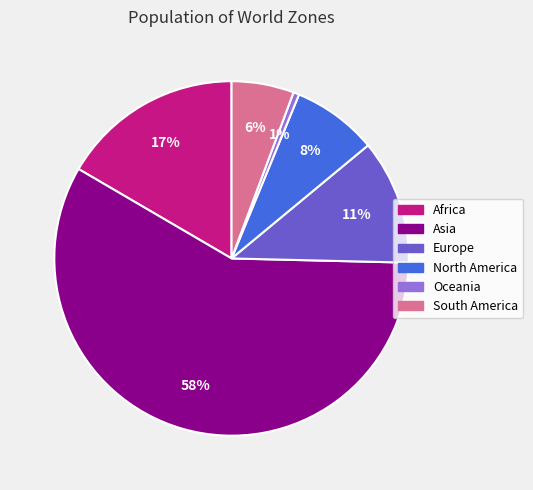

Is the sum of Asia and North America greater than half?

Yes